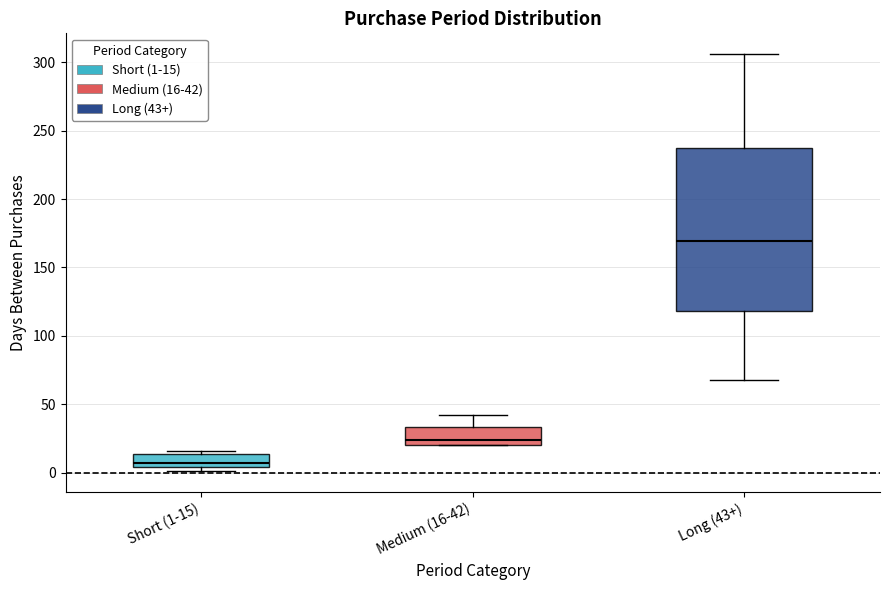

Reading left to right, transcribe this box plot: for each box, give where its median line is, the range the box spans, and where its two whiskers end, as read against the y-axis. The values are not printed on the chart, so give them approximately, as read against the axis.

Short (1-15): median 5 (just above the box's lower edge), box 5 to 15, whiskers 0 to 15 (just above the box's upper edge)
Medium (16-42): median 25, box 20 to 35, whiskers 20 to 40
Long (43+): median 170, box 120 to 240, whiskers 70 to 305